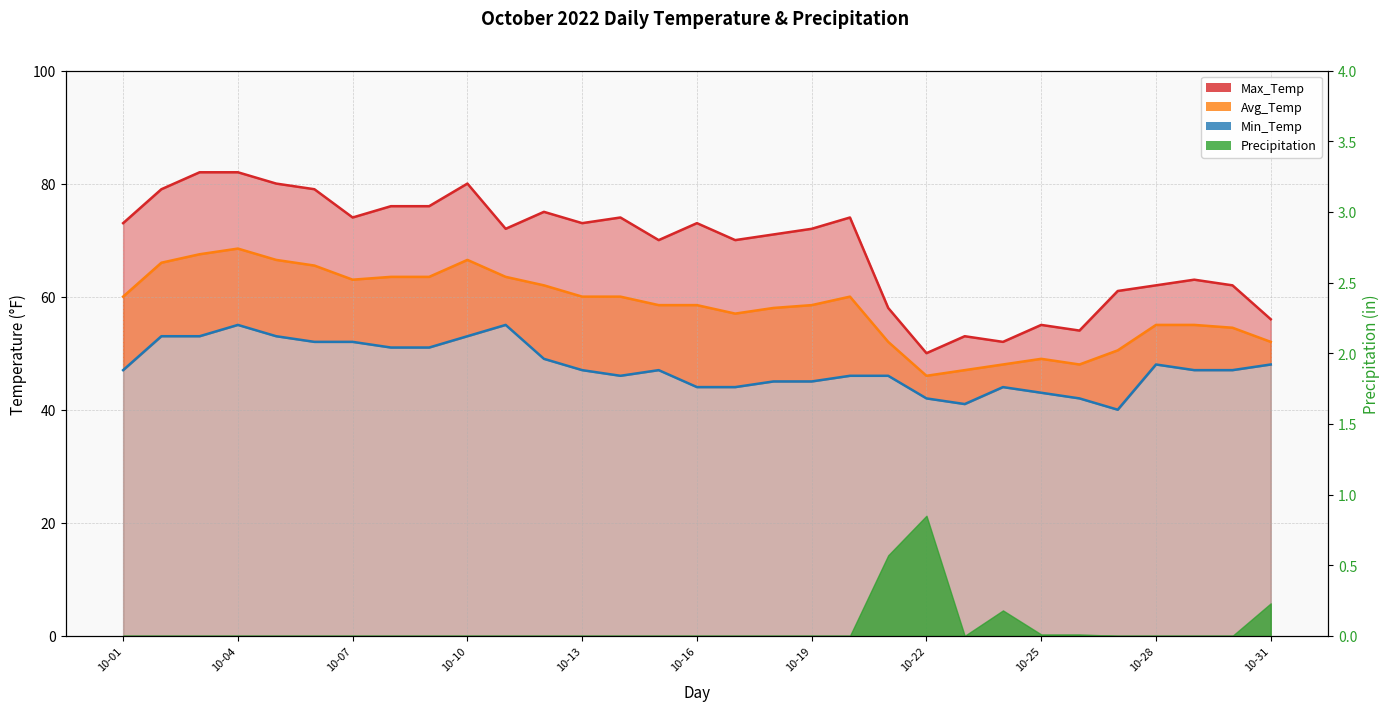

True or false: Avg_Temp and Max_Temp intersect in this chart.

False